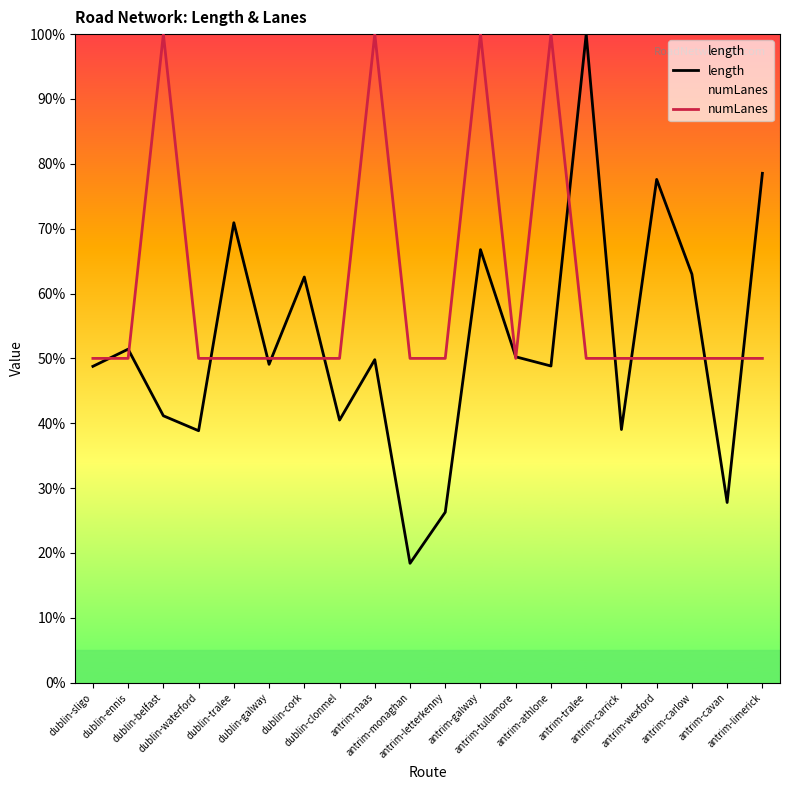

Which category has the lowest value in the numLanes series?

dublin-sligo